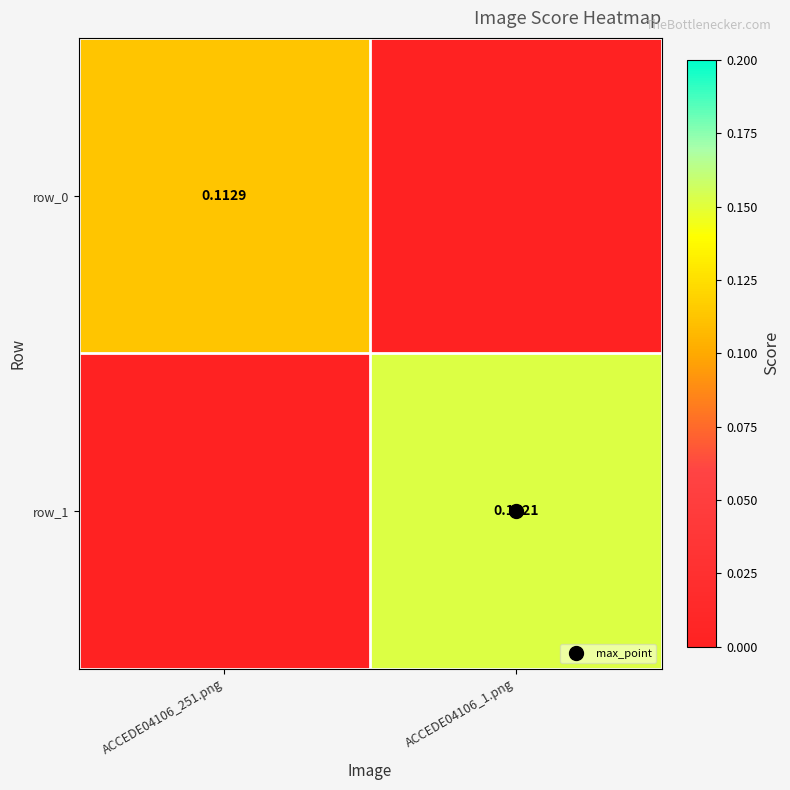

How many row_1 values are between 0 and 1?

2